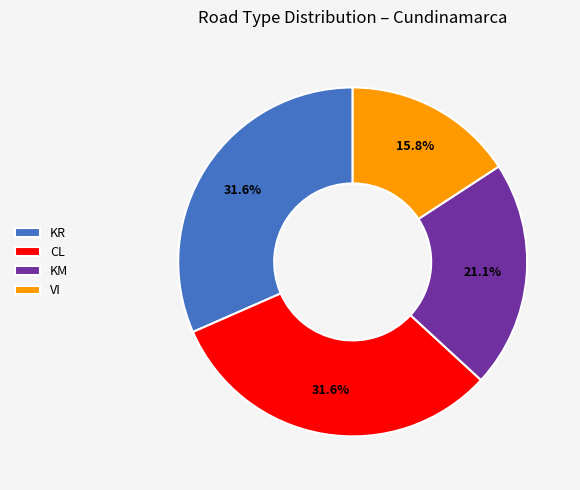

Which has a higher value, VI or KM?

KM